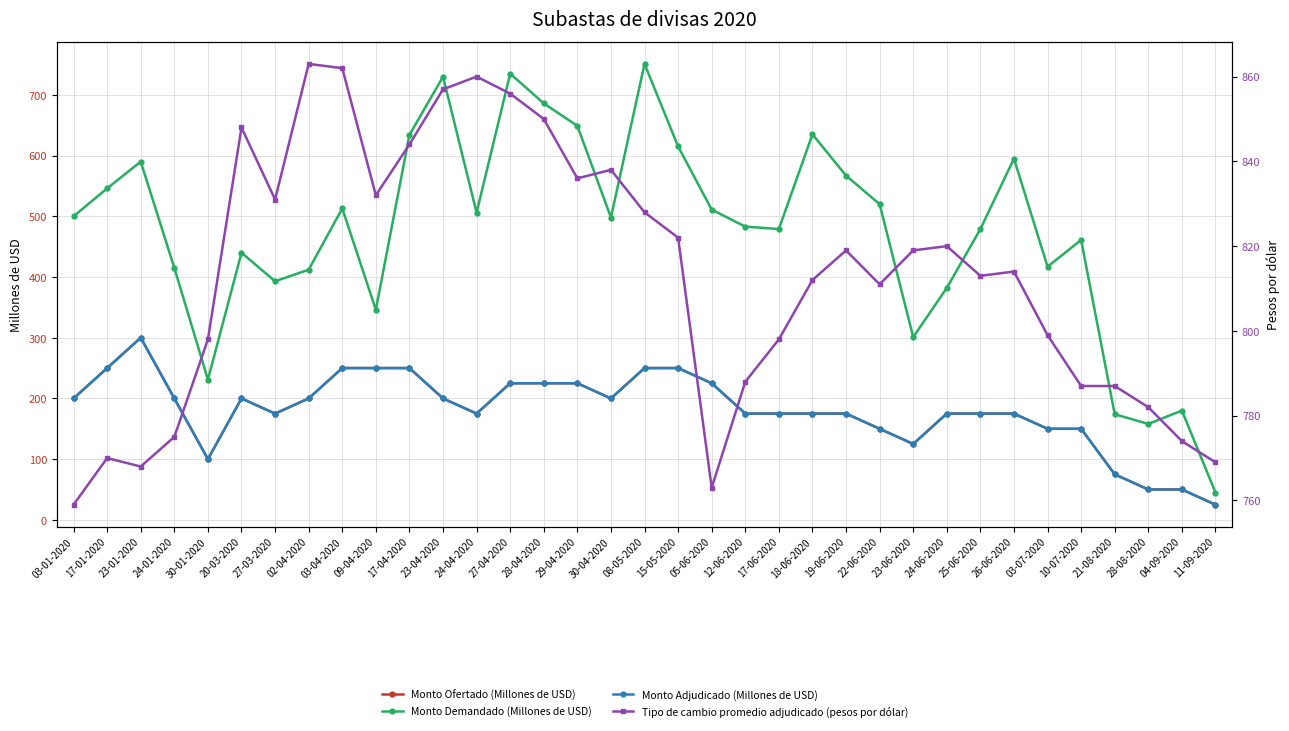

Which category has the highest value in the Monto Ofertado (Millones de USD) series?

23-01-2020